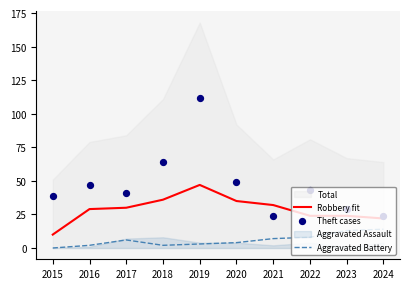

Which series has the largest total across all categories?

Theft cases